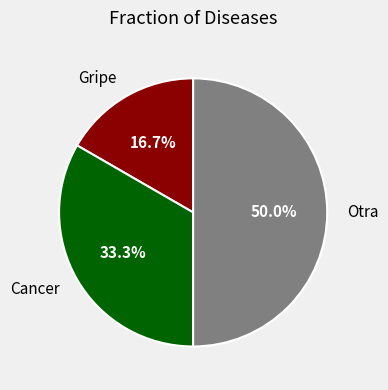

Which slice is the smallest?

Gripe